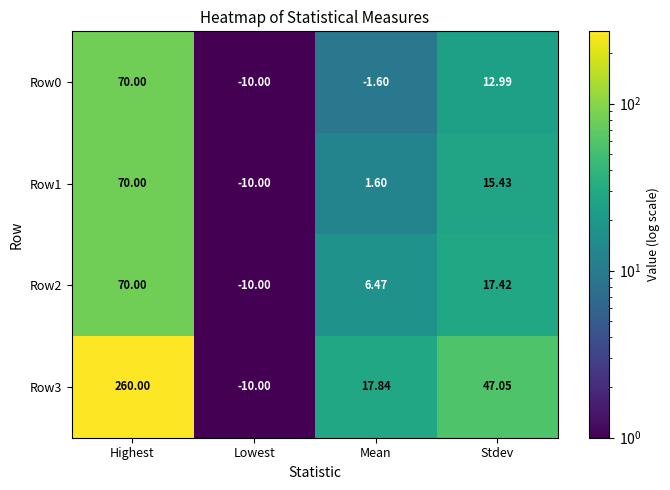

At which category is the sum across all series the highest?

Highest